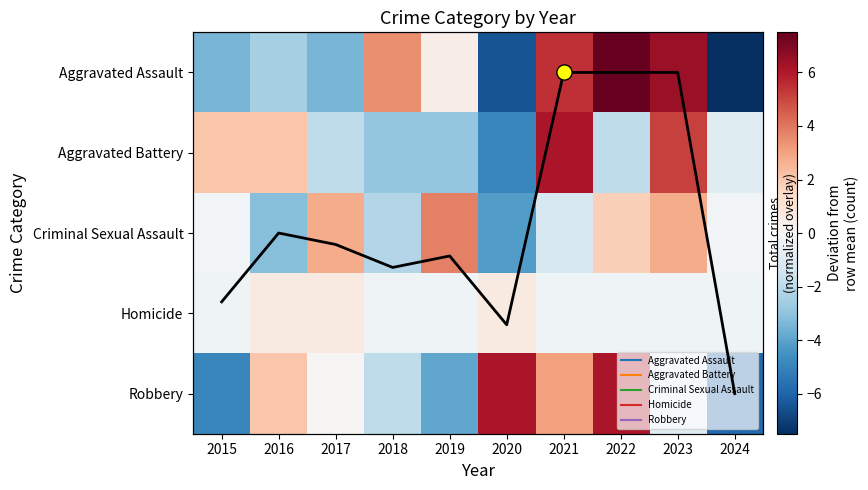

What value does the Homicide series have at 2015?

-0.3